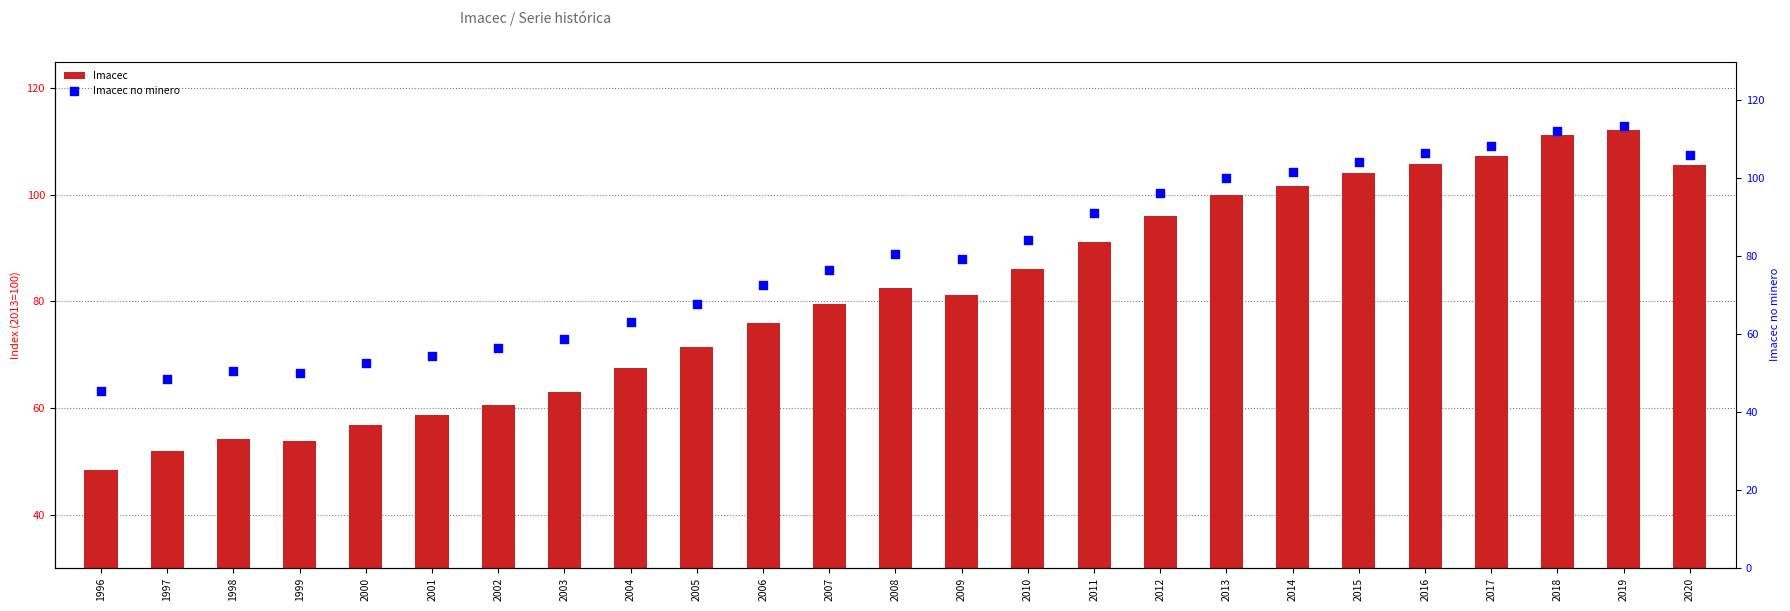

Which series has the widest spread of Y values?

Imacec no minero